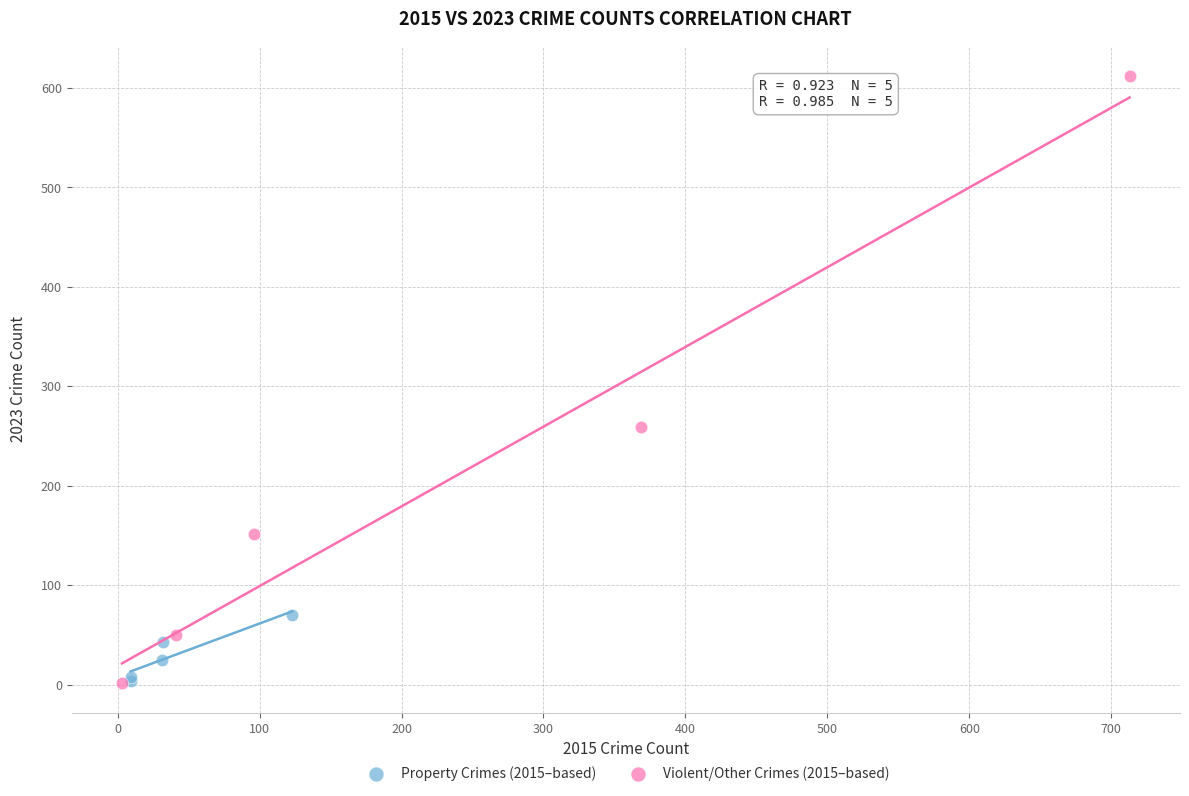

Which series has the widest spread of Y values?

Violent/Other Crimes (2015–based)